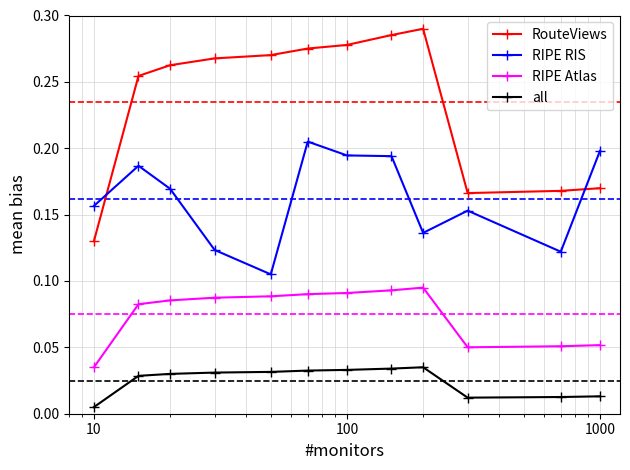

Which series has the largest total across all categories?

RouteViews